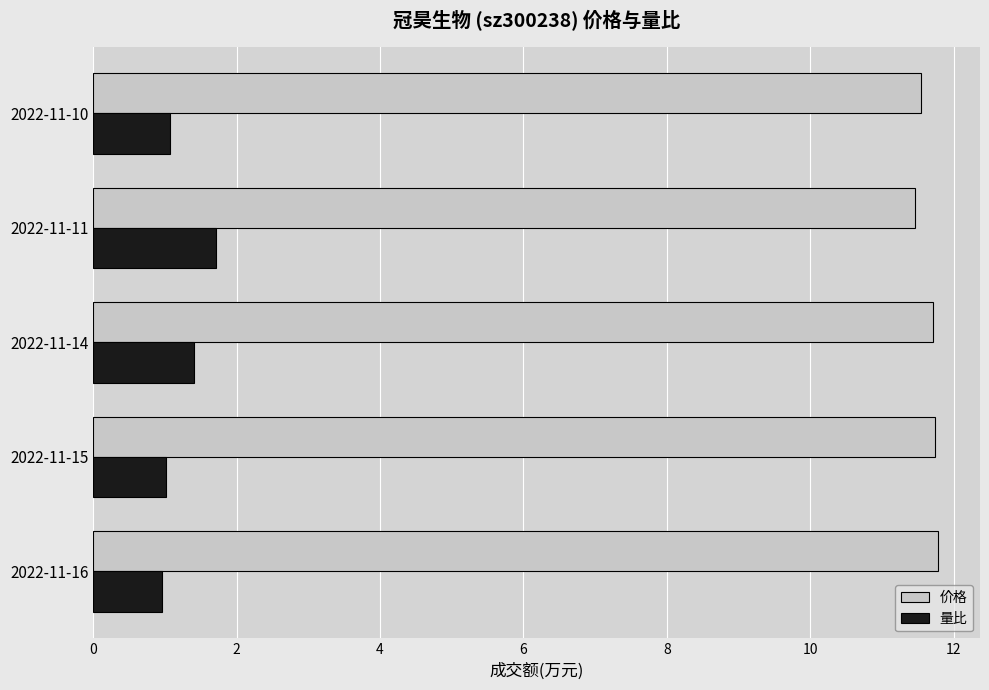

What is the difference between the highest and lowest values at 2022-11-16?

10.8